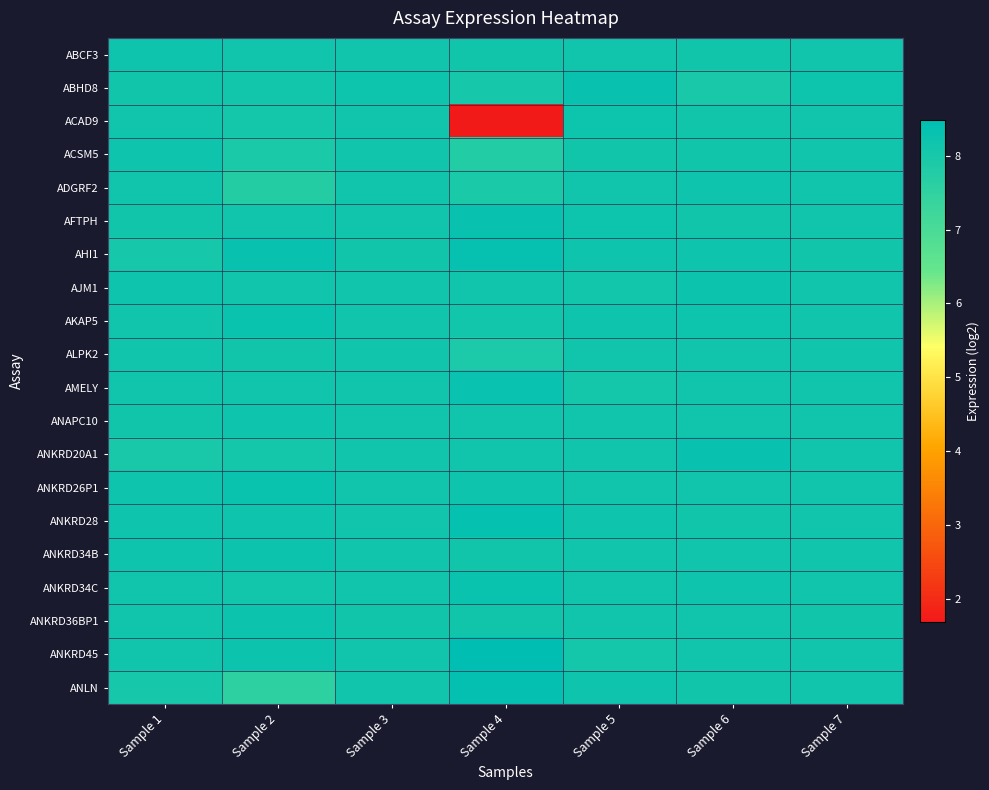

Which has a higher value, Sample 1 or Sample 2?

Sample 1